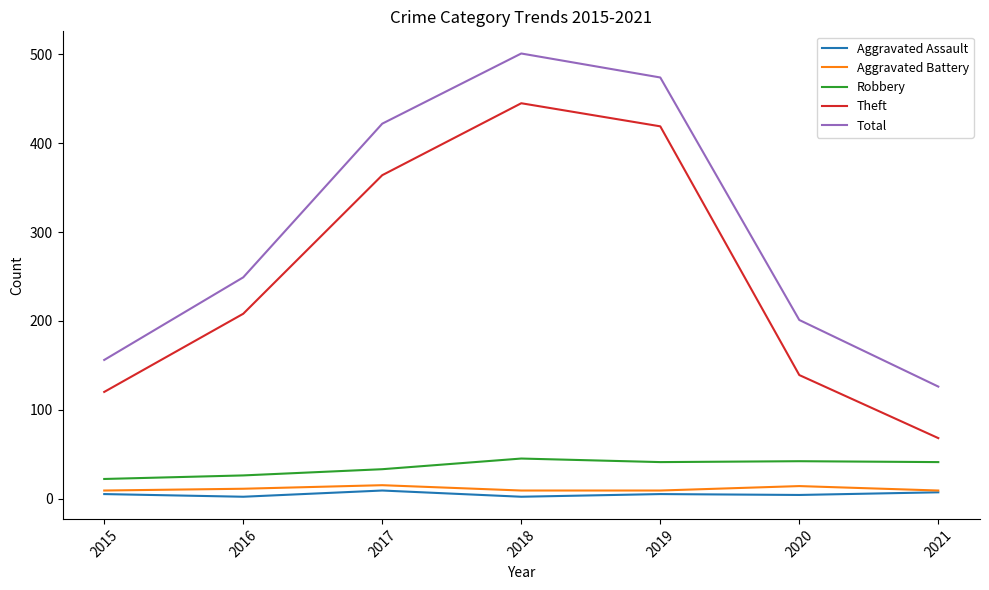

At which category does Total reach its first local peak?

2018